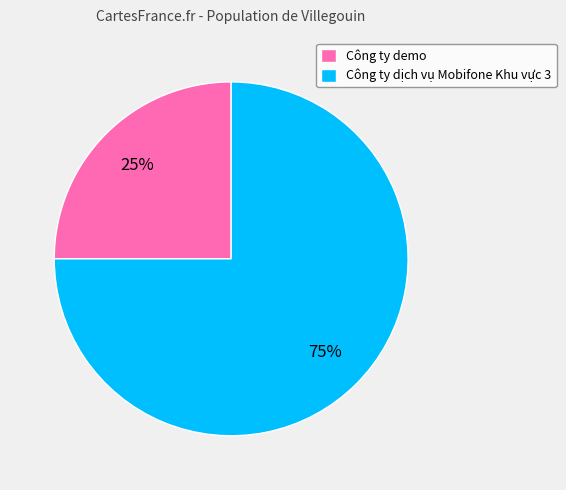

What is the majority slice?

Công ty dịch vụ Mobifone Khu vực 3